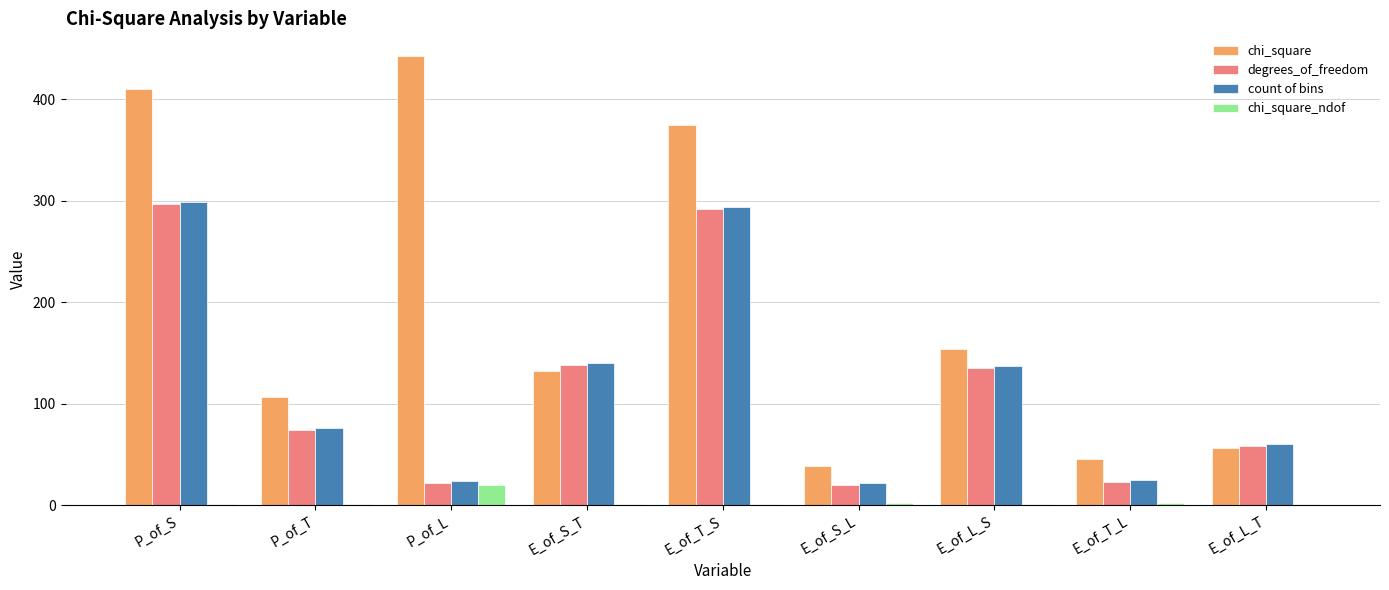

What is the sum of all chi_square_ndof values?

31.2